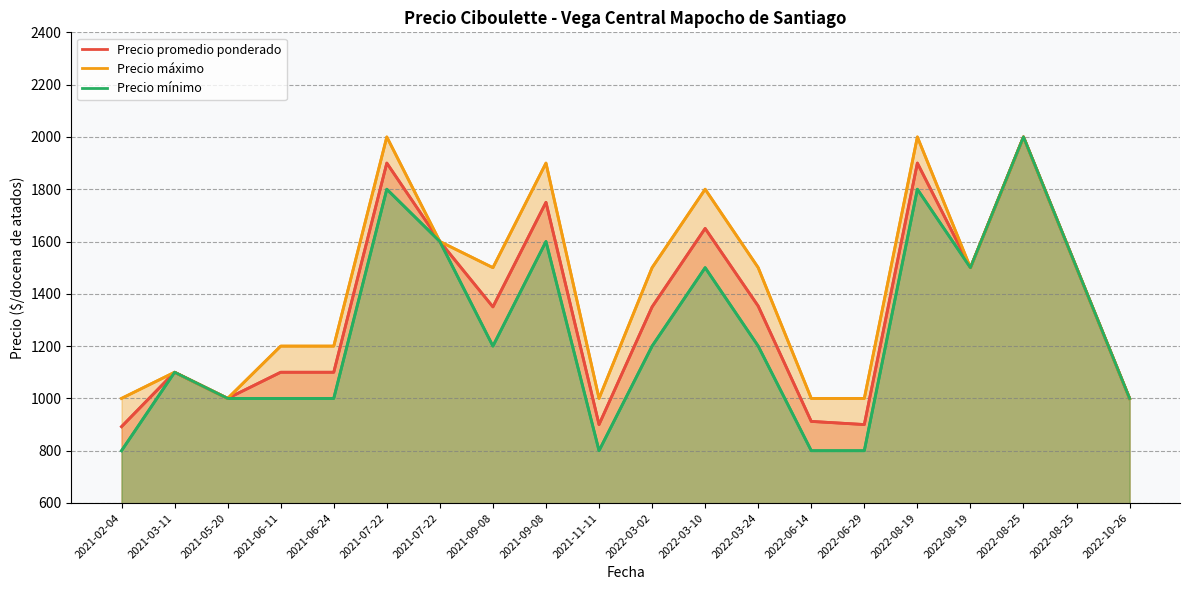

What is the smallest value displayed?

800